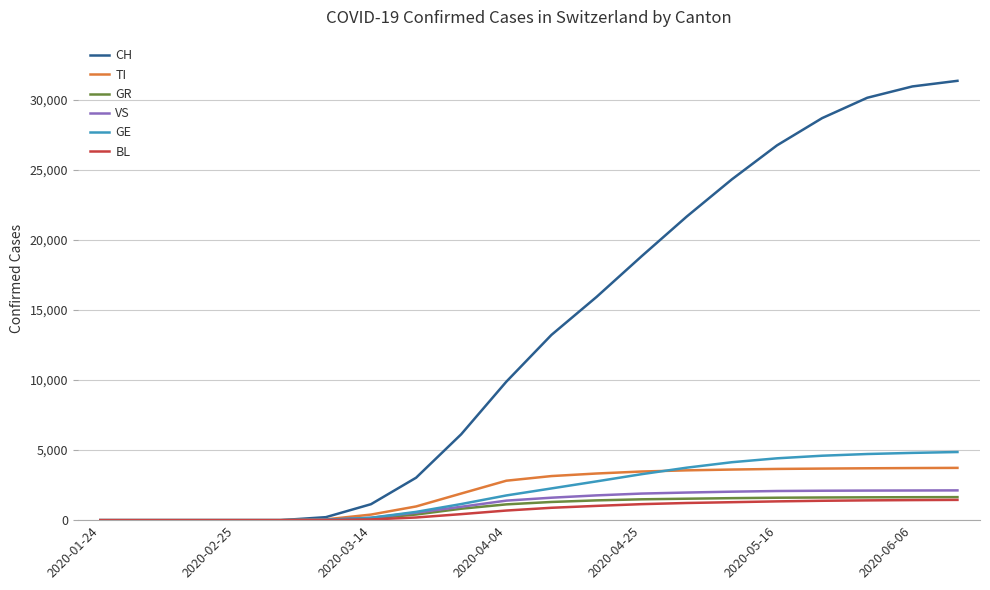

Which series has the largest total across all categories?

CH